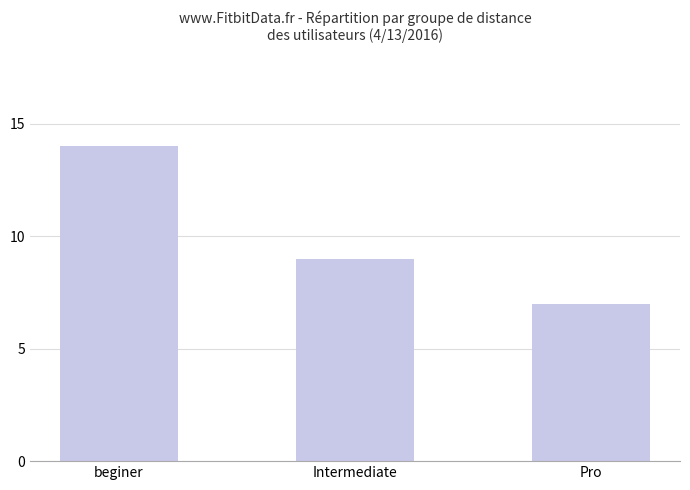

What is the difference between the maximum and minimum values?

7